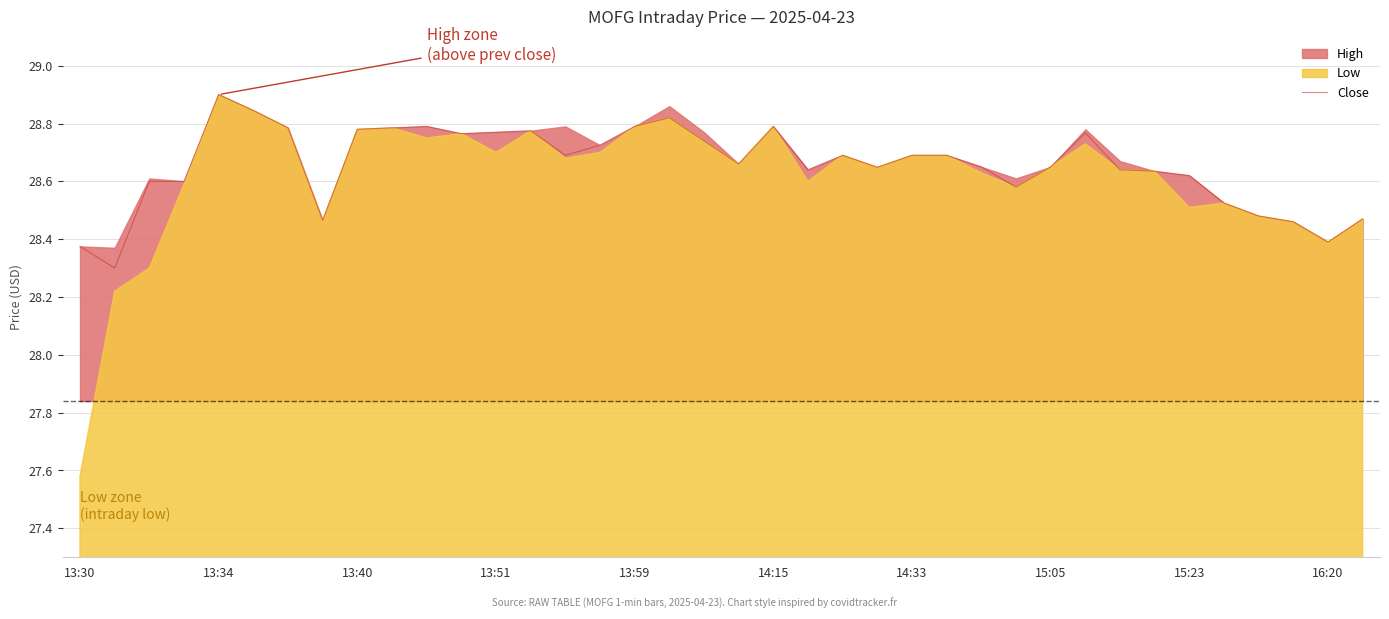

The value of Close at 13:59 is 28.8. True or false?

True